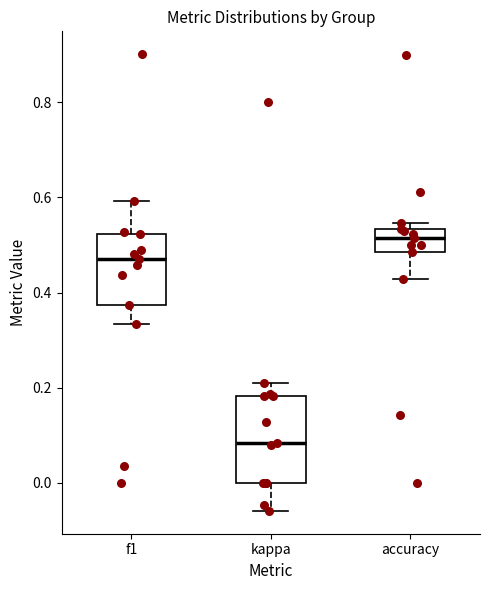

Reading left to right, transcribe this box plot: for each box, give where its median line is, the range the box spans, and where its two whiskers end, as read against the y-axis. The values are not printed on the chart, so give them approximately, as read against the axis.

f1: median 0.48, box 0.38 to 0.52, whiskers 0.34 to 0.60
kappa: median 0.08, box 0.00 to 0.18, whiskers -0.06 to 0.20
accuracy: median 0.52, box 0.48 to 0.54, whiskers 0.42 to 0.54 (just above the box's upper edge)